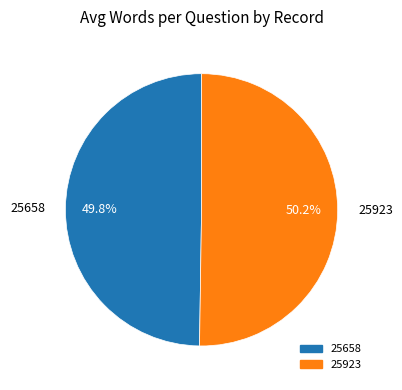

What is the ratio of the value at 25923 to the value at 25658?

1.0